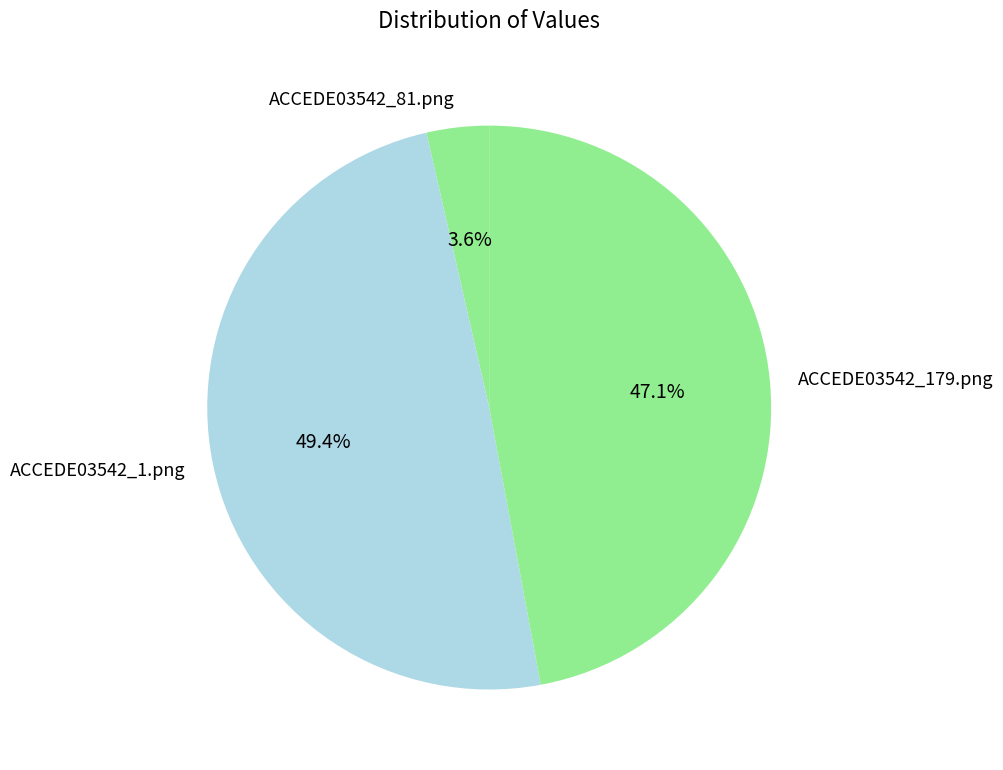

Count the number of slices in the pie.

3